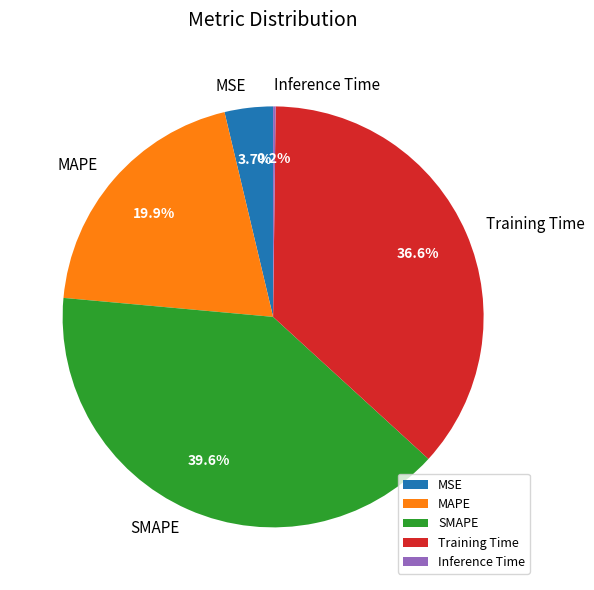

Is there any slice that represents more than half of the pie?

No